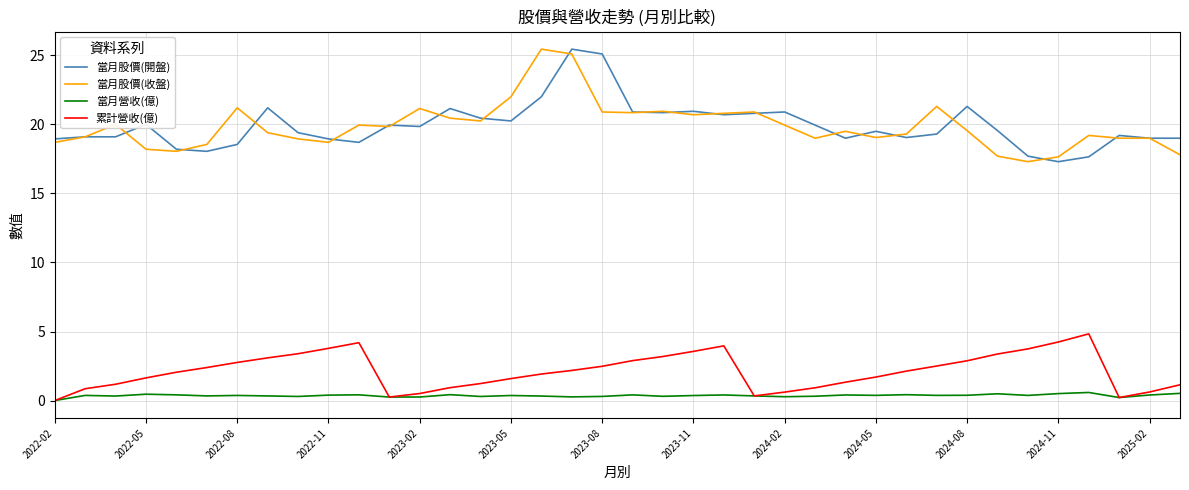

True or false: 累計營收(億) and 當月股價(收盤) cross at least once.

False